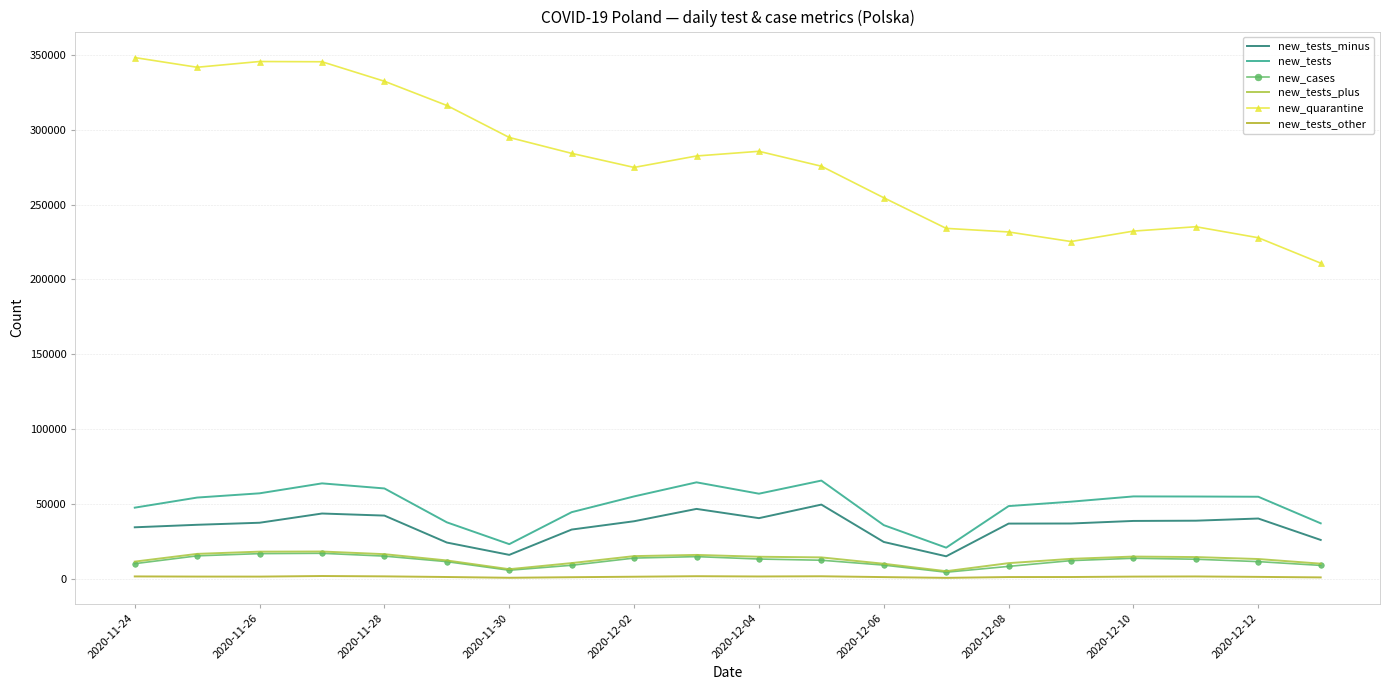

What is the minimum value shown in the chart?

663